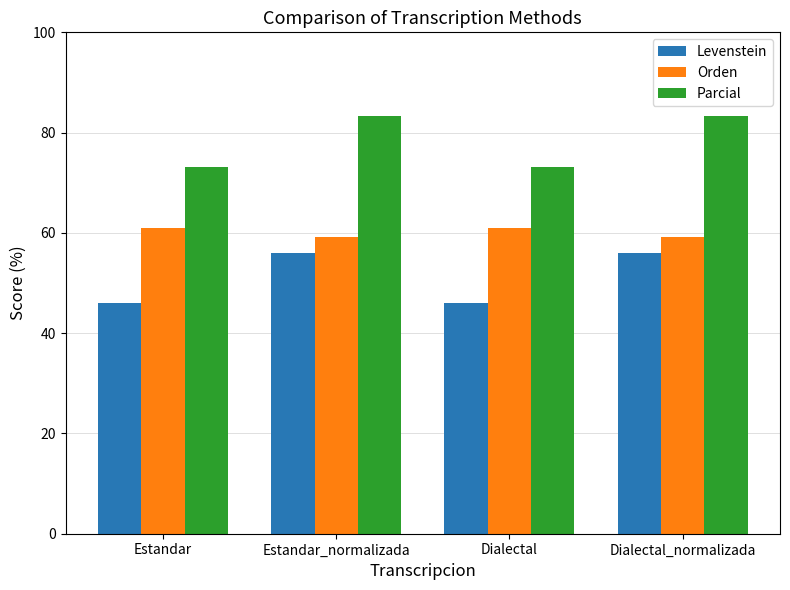

The value of Levenstein at Dialectal is 28.3. True or false?

False